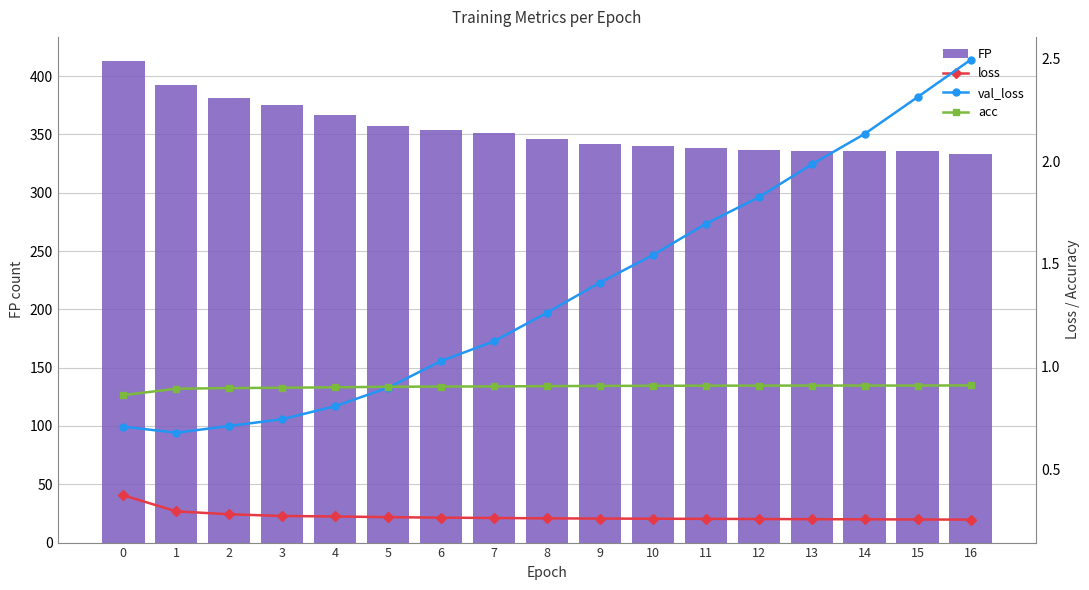

Is it true that FP equals 337 at 12?

True